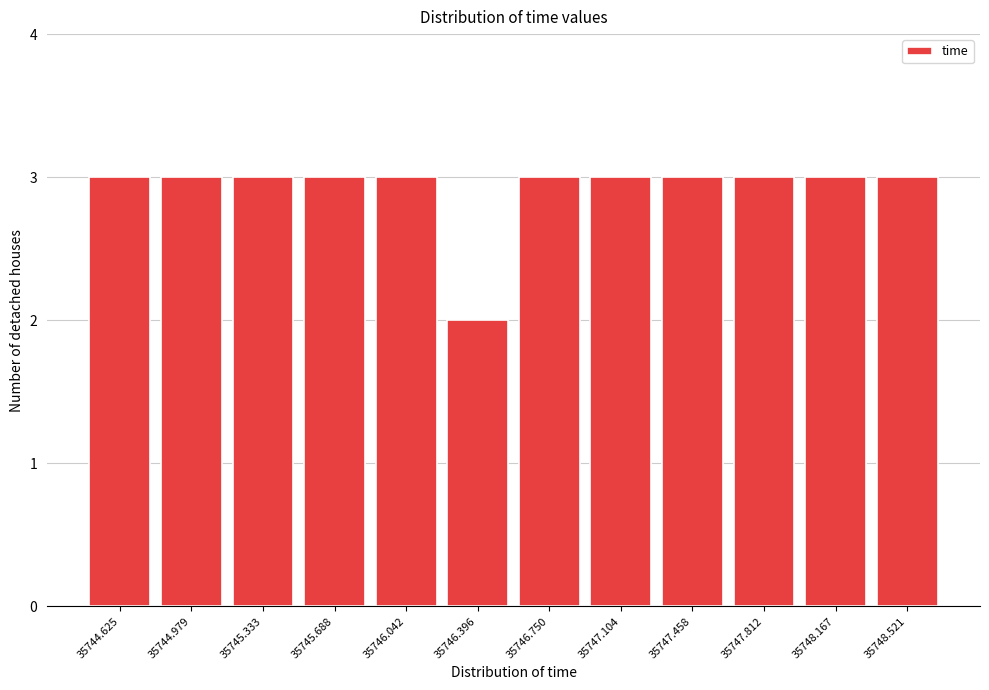

Reading right to left, what are all the values shown in this chart?

3	3	3	3	3	3	2	3	3	3	3	3